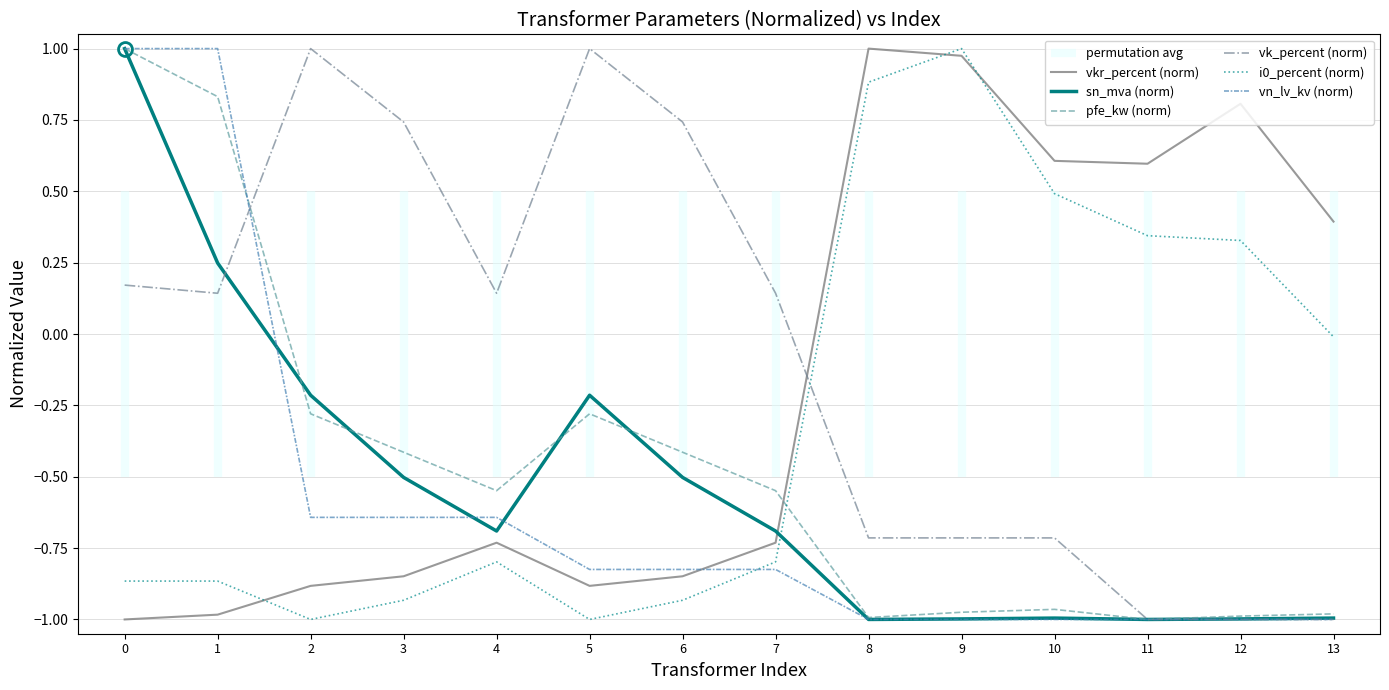

What is the value of the vn_lv_kv (norm) point at the 5th from the left?

-0.6